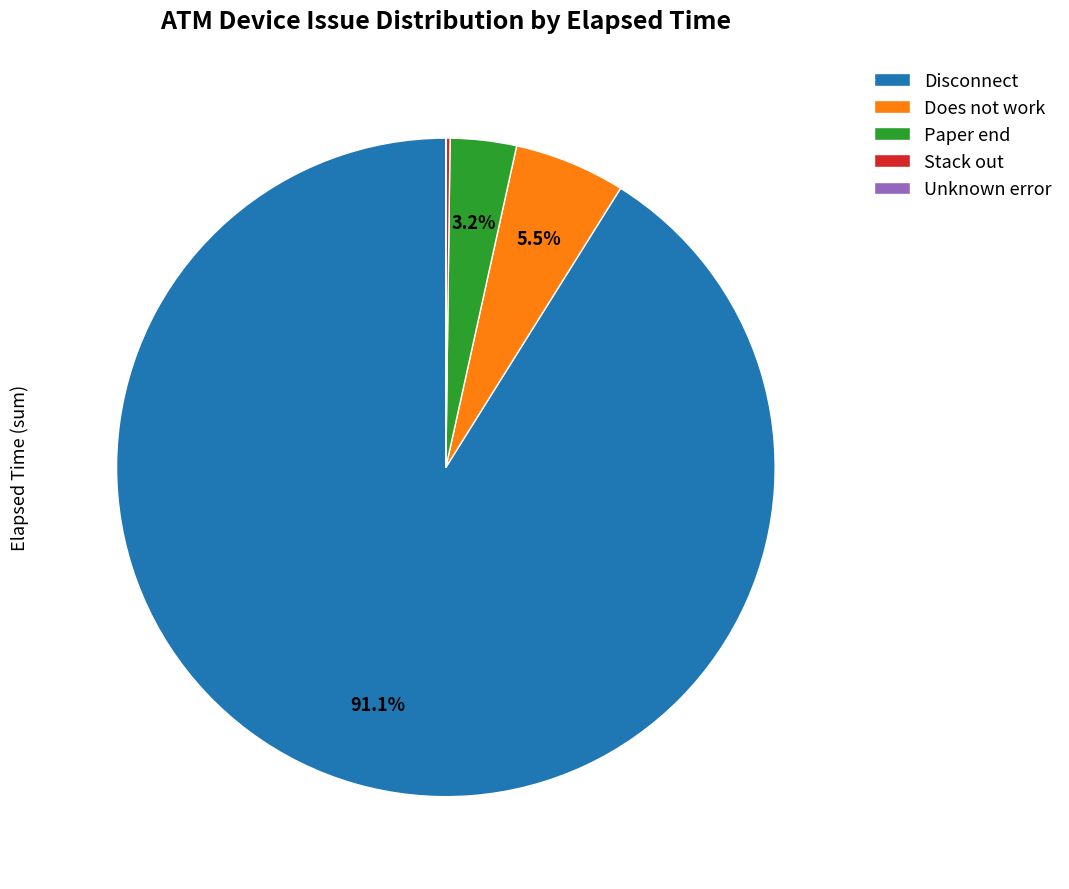

To the nearest percent, what is the average slice percentage?

20%